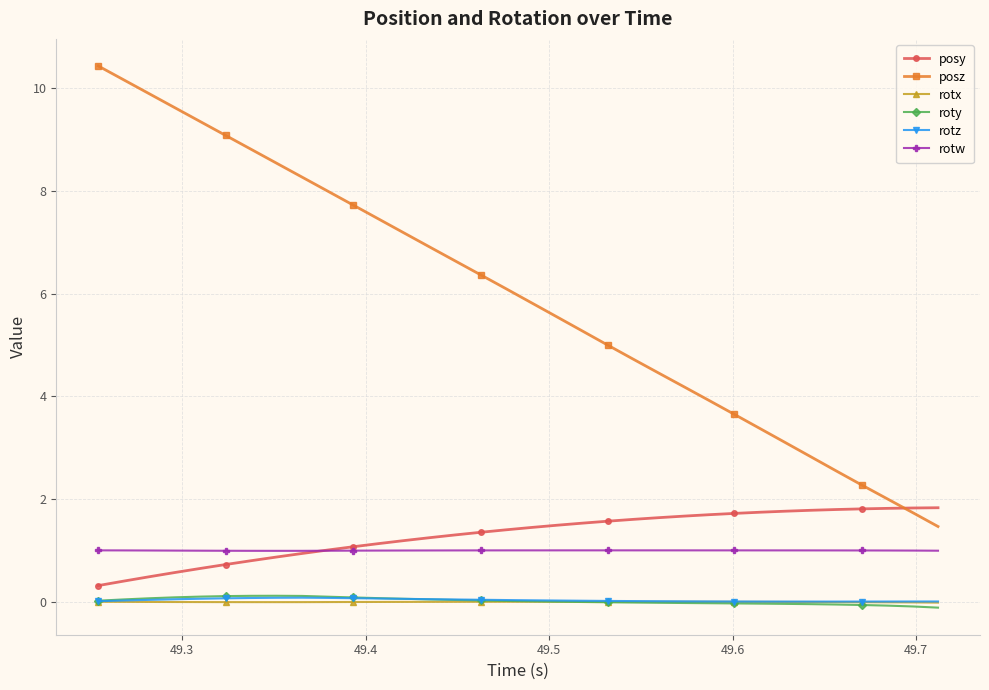

What is the minimum value for roty?

-0.1